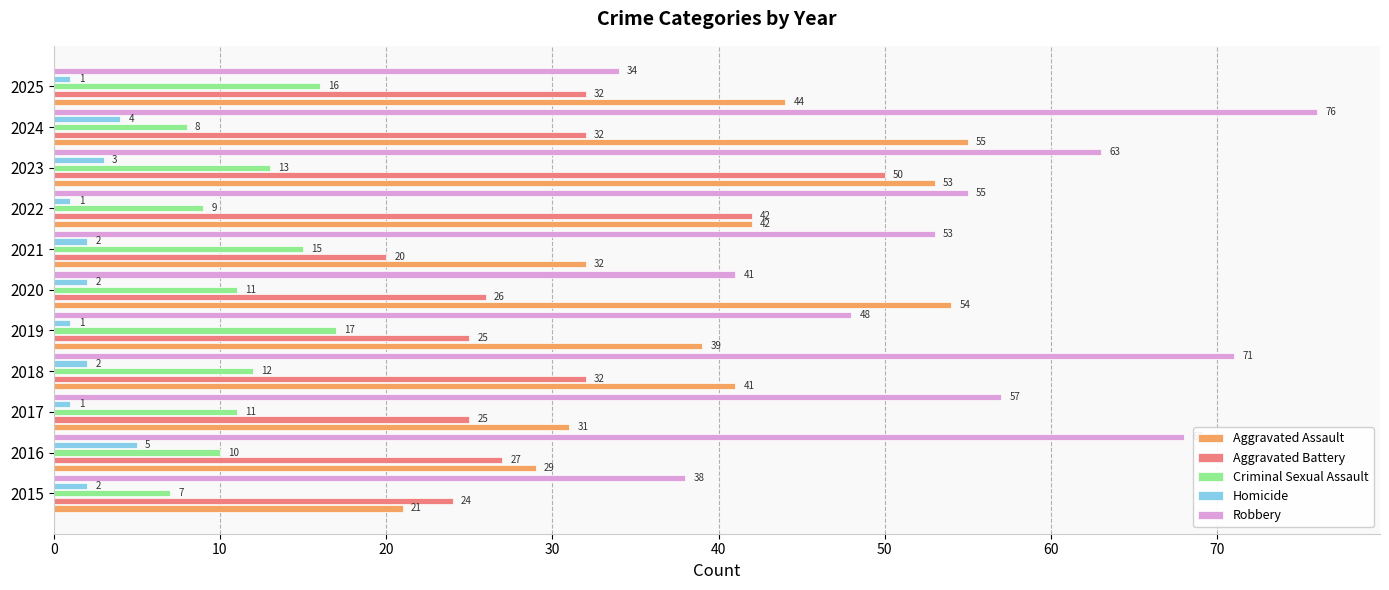

How many Homicide values are between 1 and 3?

9